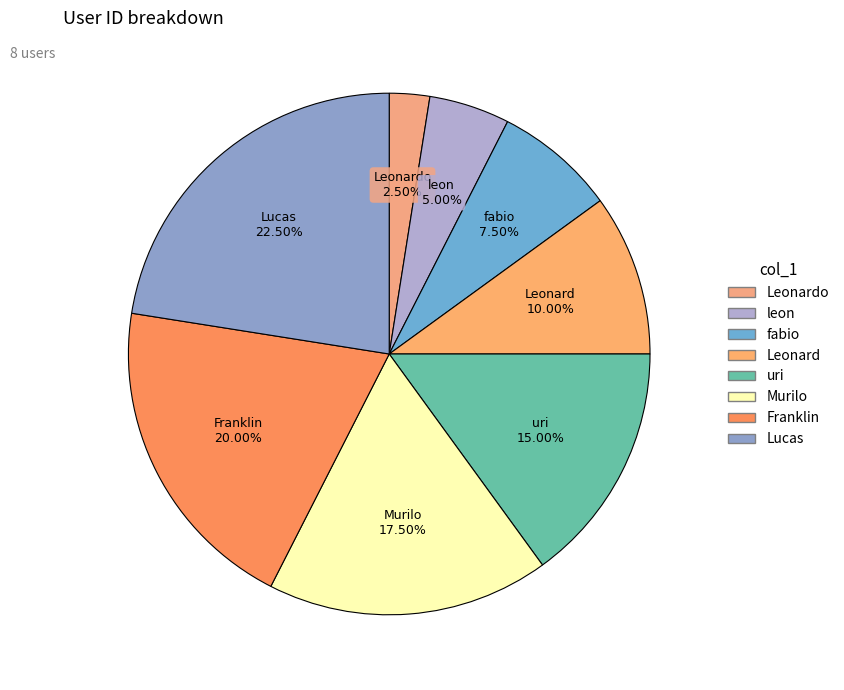

How many segments does this pie chart have?

8